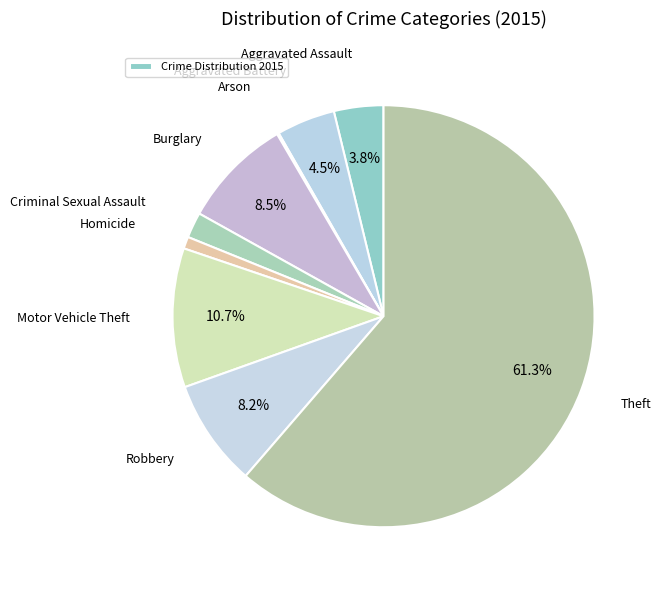

How many slices are in this pie chart?

9